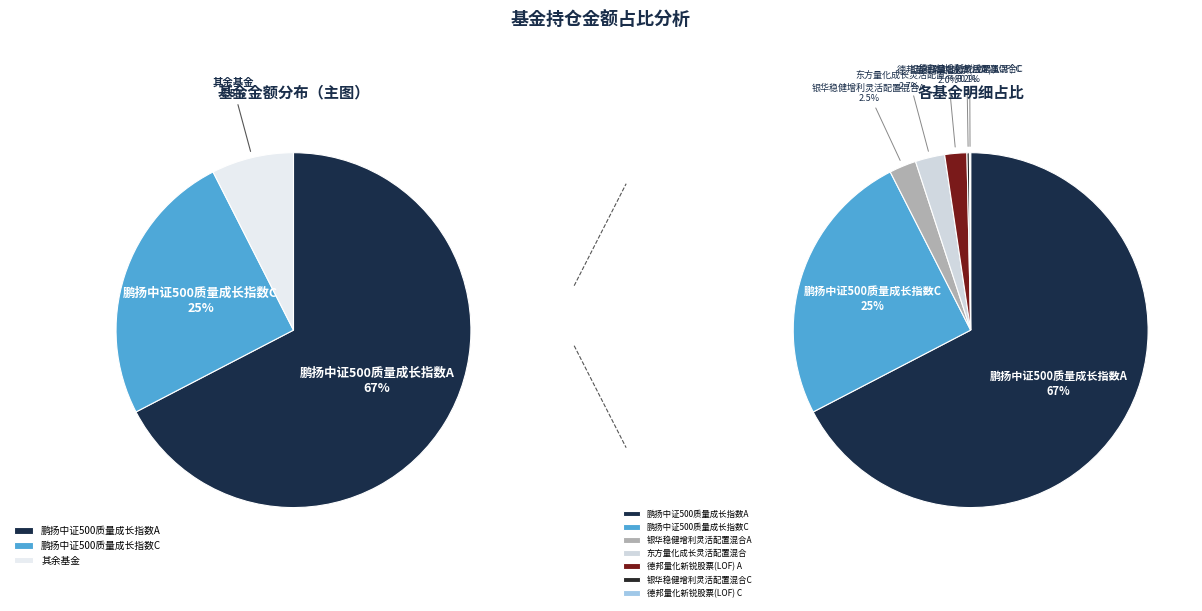

Is it true that 鹏扬中证500质量成长指数C is 14% of the pie?

False